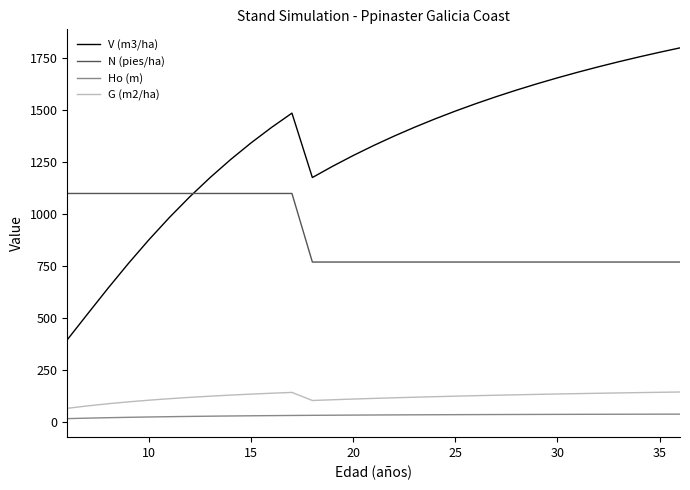

Which series has the widest spread of values?

V (m3/ha)